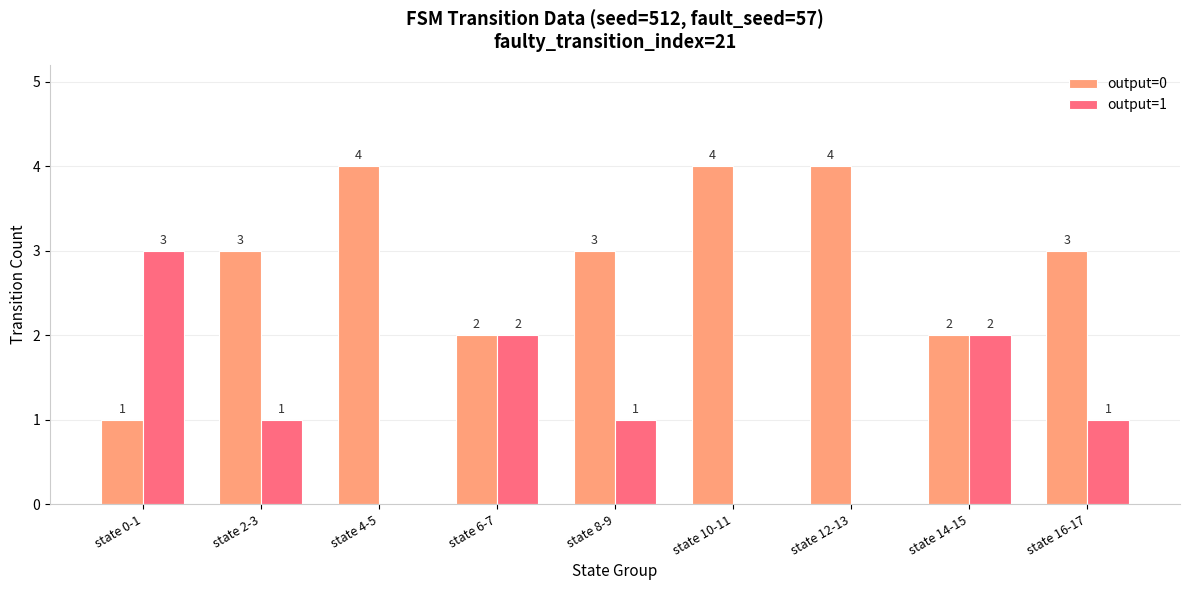

Where does the output=1 series first go above 1?

state 0-1